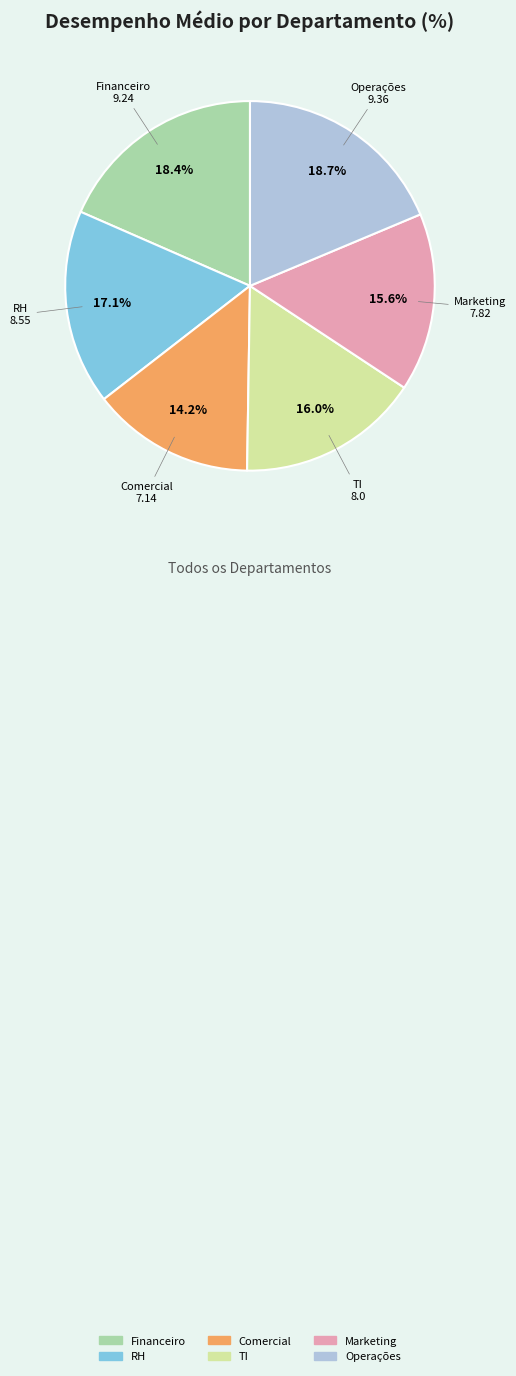

Which category has the smallest portion of the pie?

Comercial